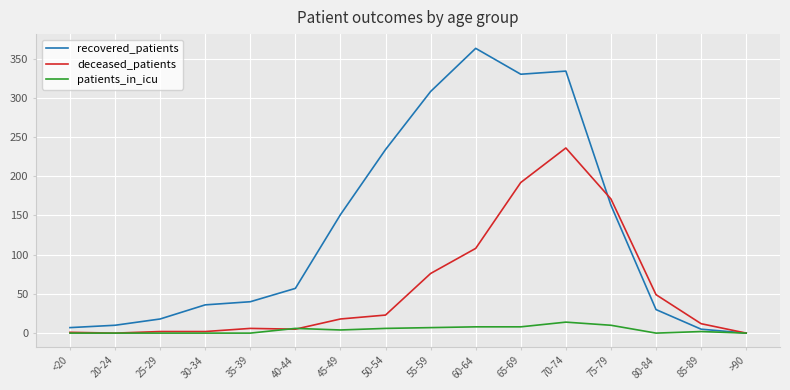

Which series has the largest total across all categories?

recovered_patients